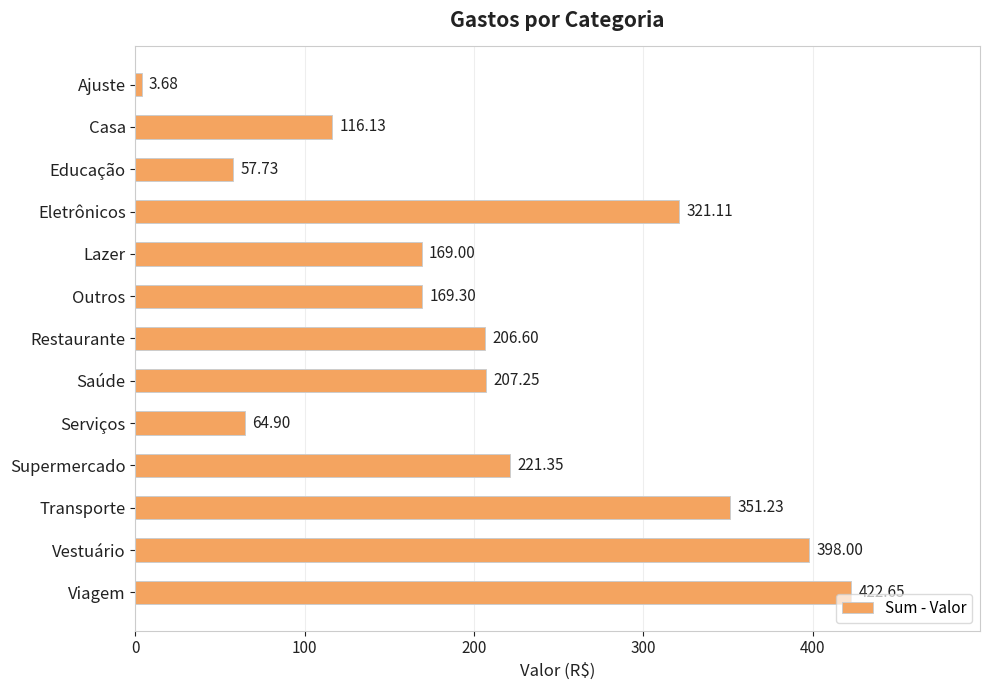

What is the sum of all values?

2708.9